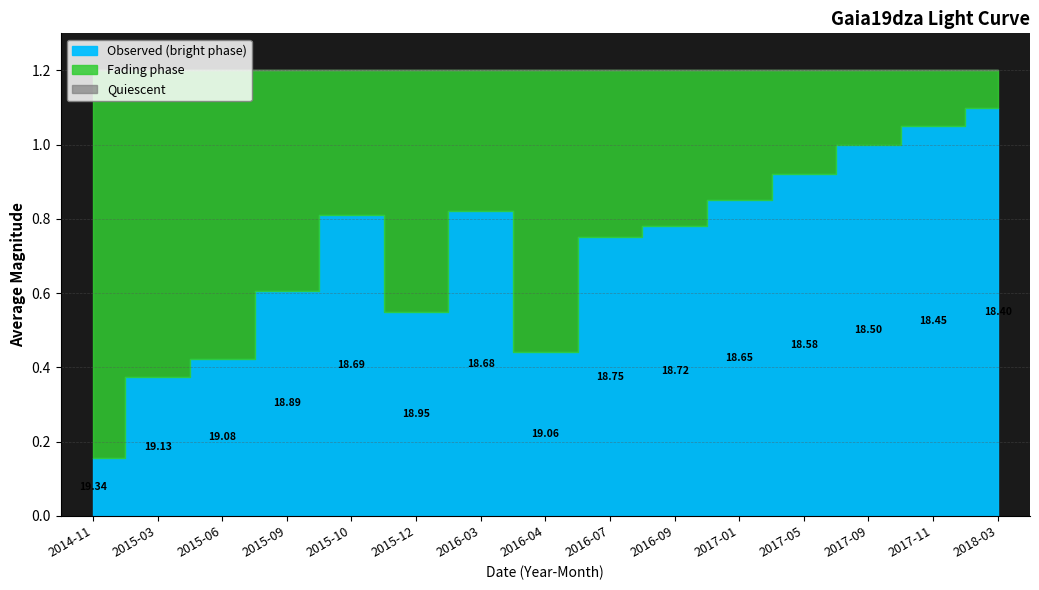

The chart shows a value of 26.6 at 2016-07. True or false?

False